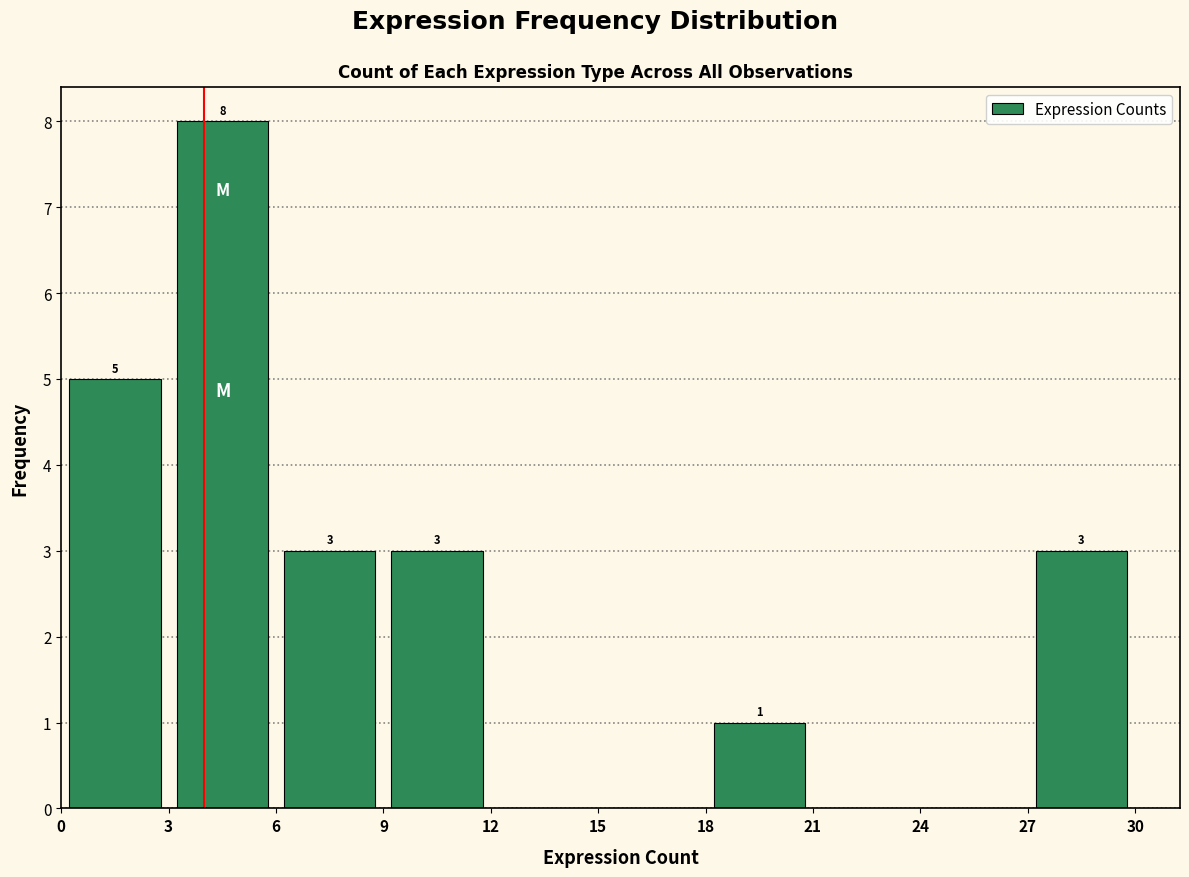

Which range on the x-axis has the tallest bar?

3 to 6